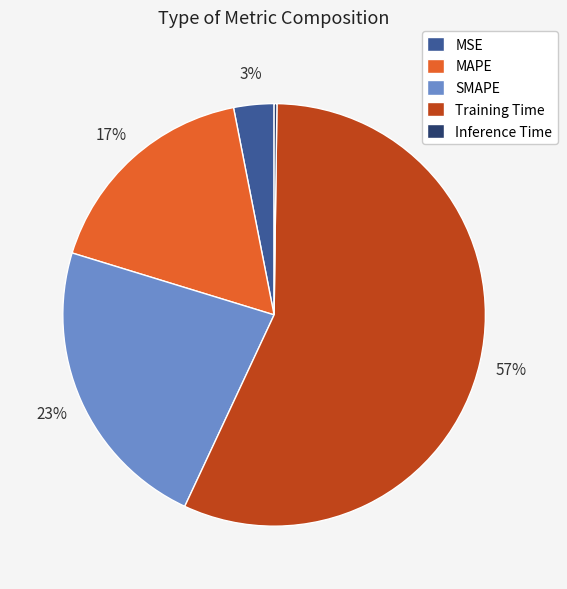

What percentage is the Training Time slice, to the nearest percent?

57%